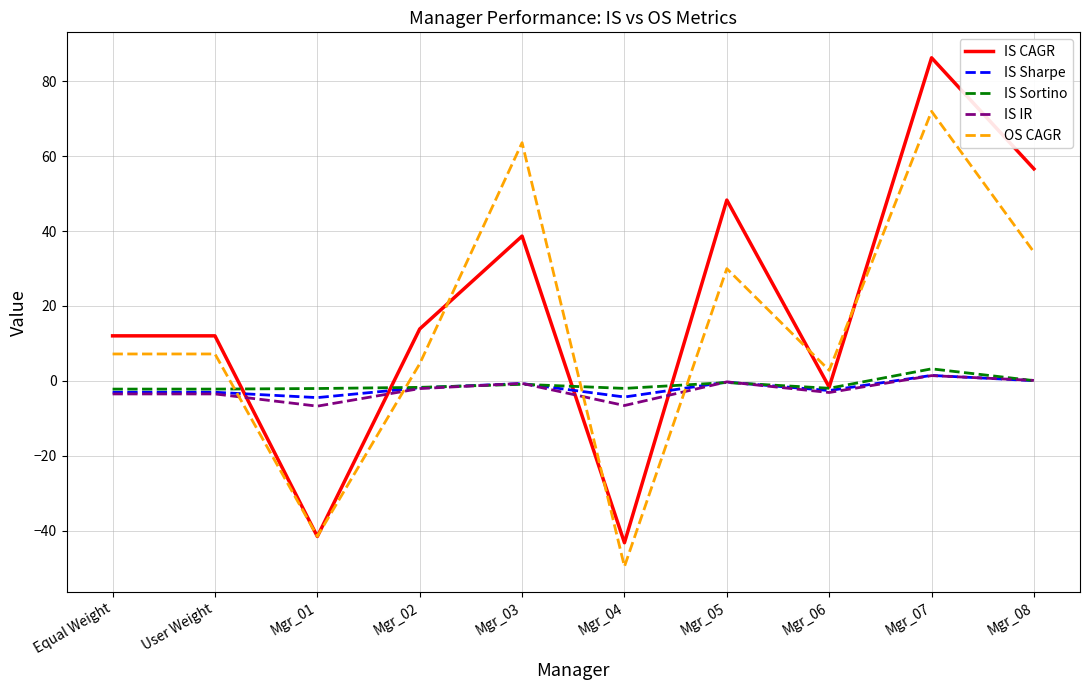

Which category has the highest value in the IS Sharpe series?

Mgr_07